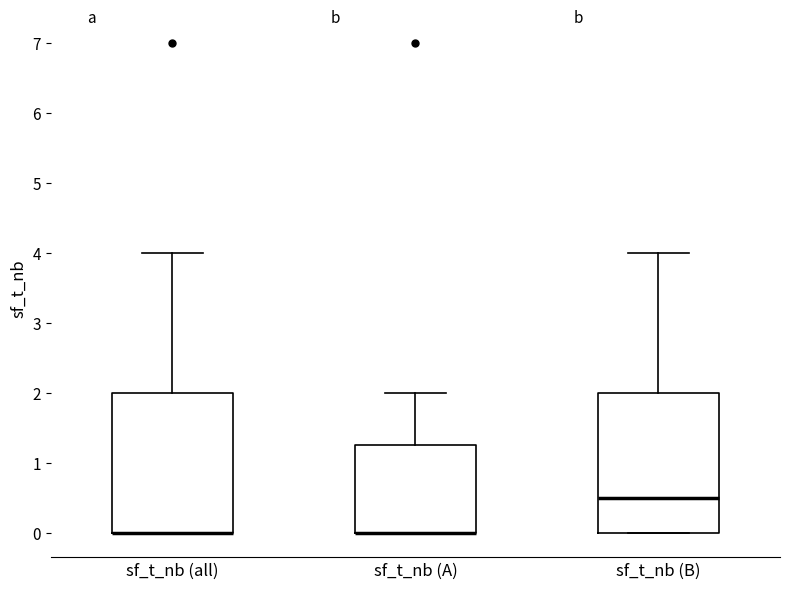

Where is the upper edge of the box for sf_t_nb (B) on the y-axis? The values are not printed on the chart, so give them approximately, as read against the axis.

2.0